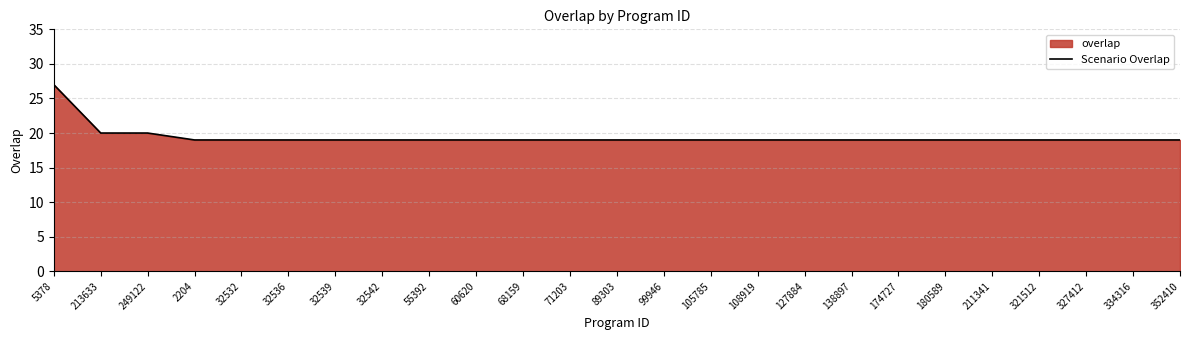

How many data points are above 19?

3